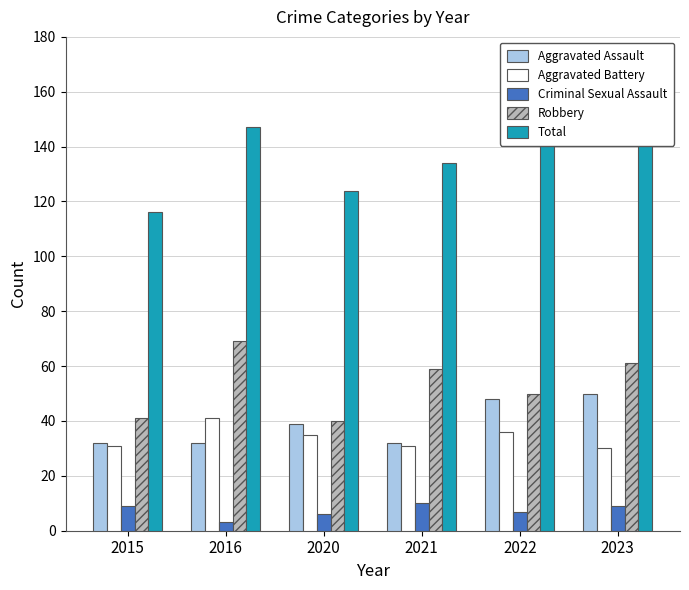

Between 2016 and 2020, which series saw the biggest shift?

Robbery